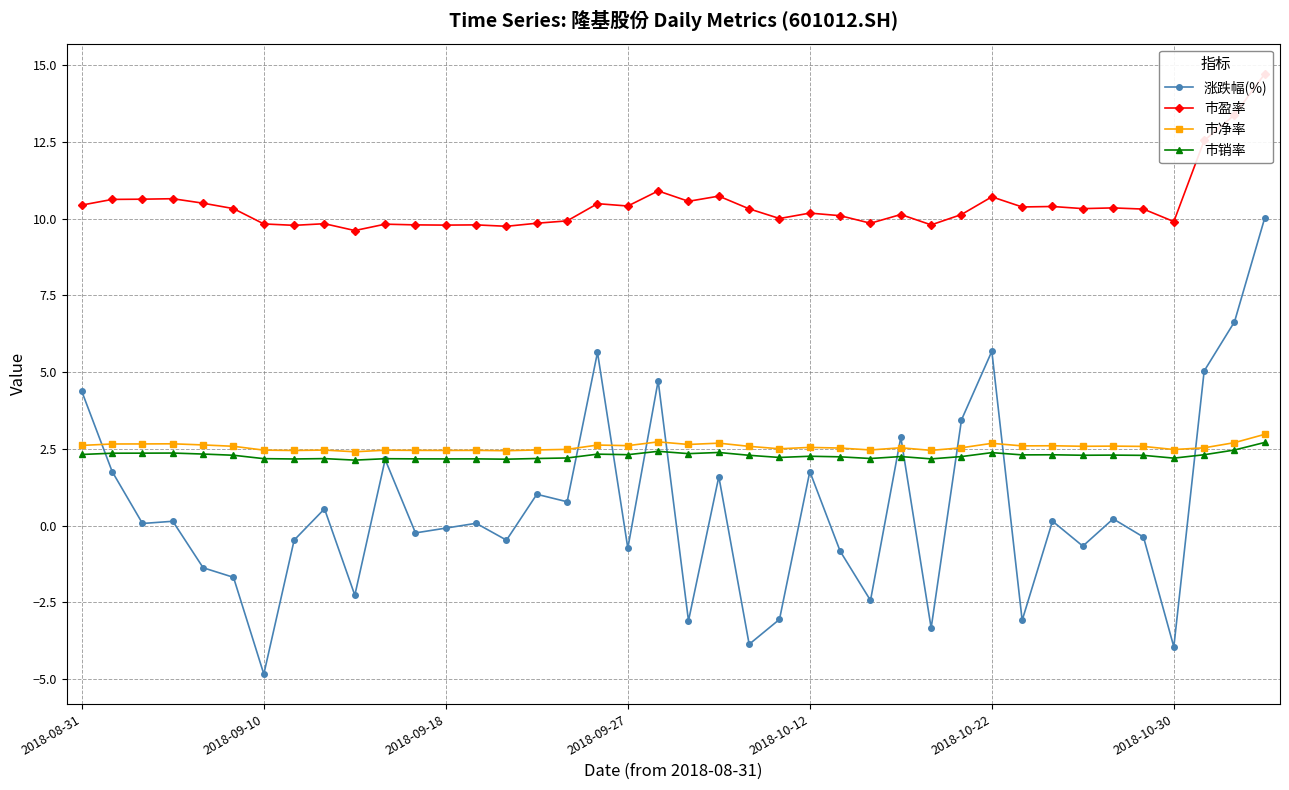

At how many categories does at least one series exceed 11?

3